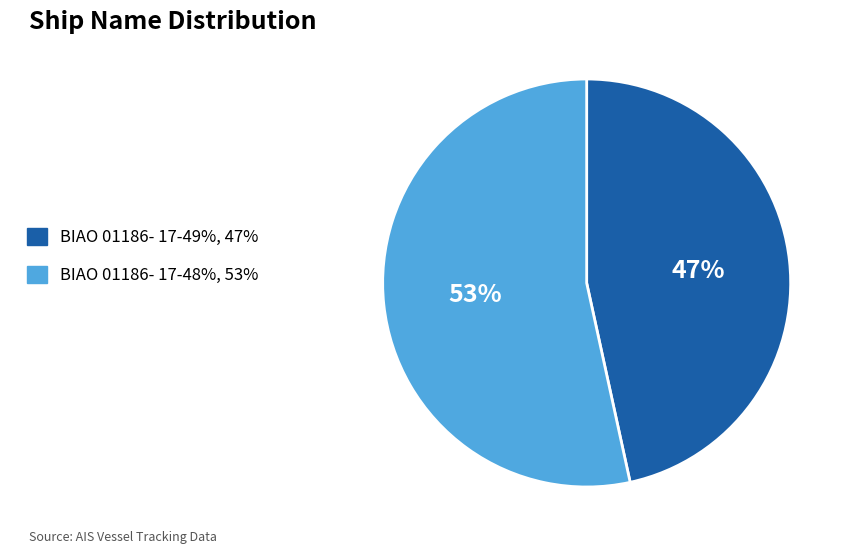

To the nearest percent, what is the combined percentage of BIAO 01186- 17-49%, 47% and BIAO 01186- 17-48%, 53%?

100%